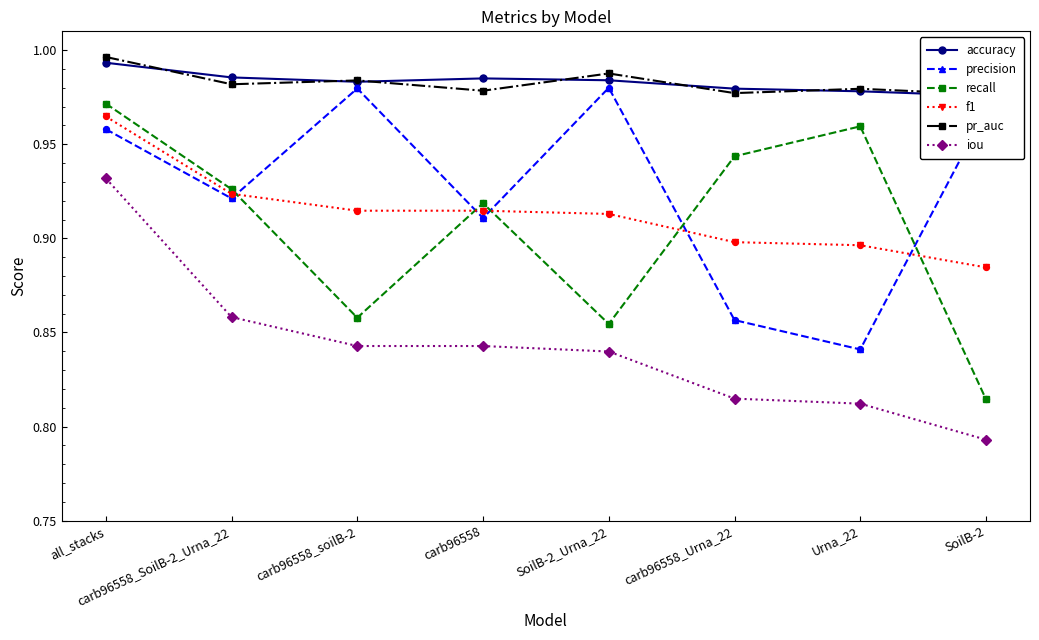

At which category is the sum across all series the highest?

all_stacks